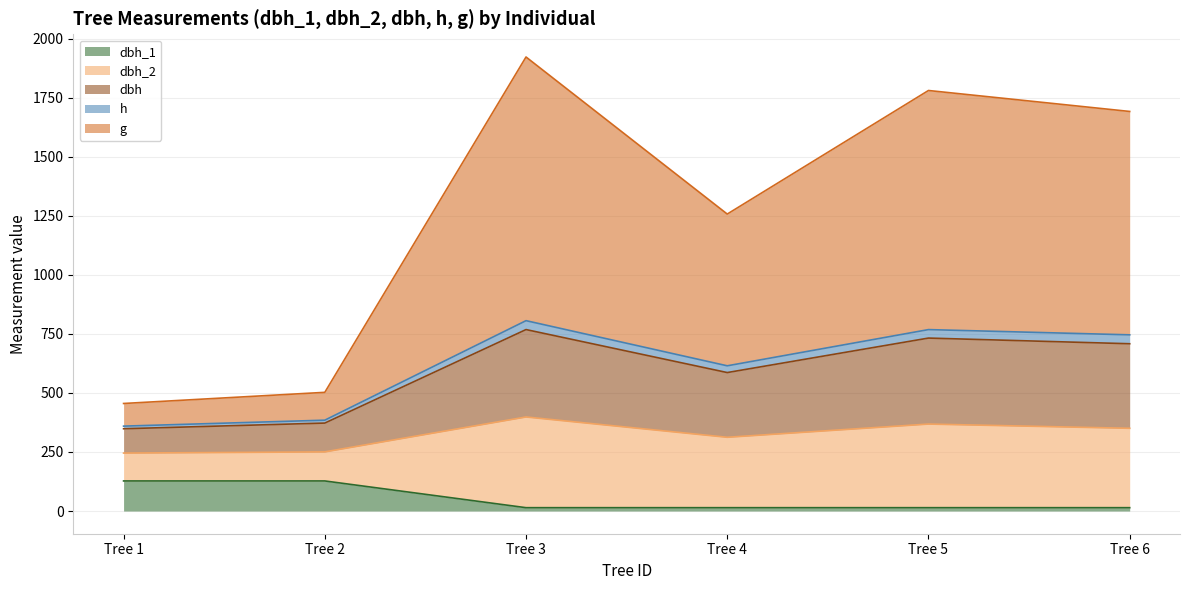

Is the value of h at Tree 1 greater than the value of dbh at Tree 3?

No